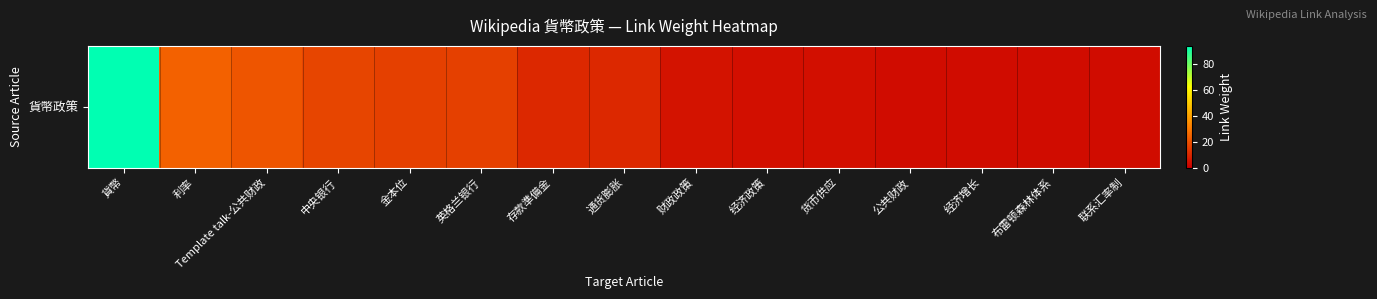

At which label is the value closest to 48?

利率